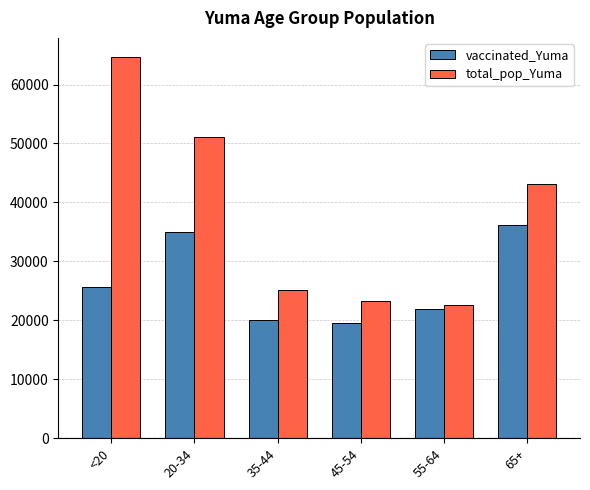

Reading left to right, list all the values displayed in this chart.

vaccinated_Yuma: 25597	34902	20071	19512	21851	36129
total_pop_Yuma: 64674	51149	25181	23256	22522	43175